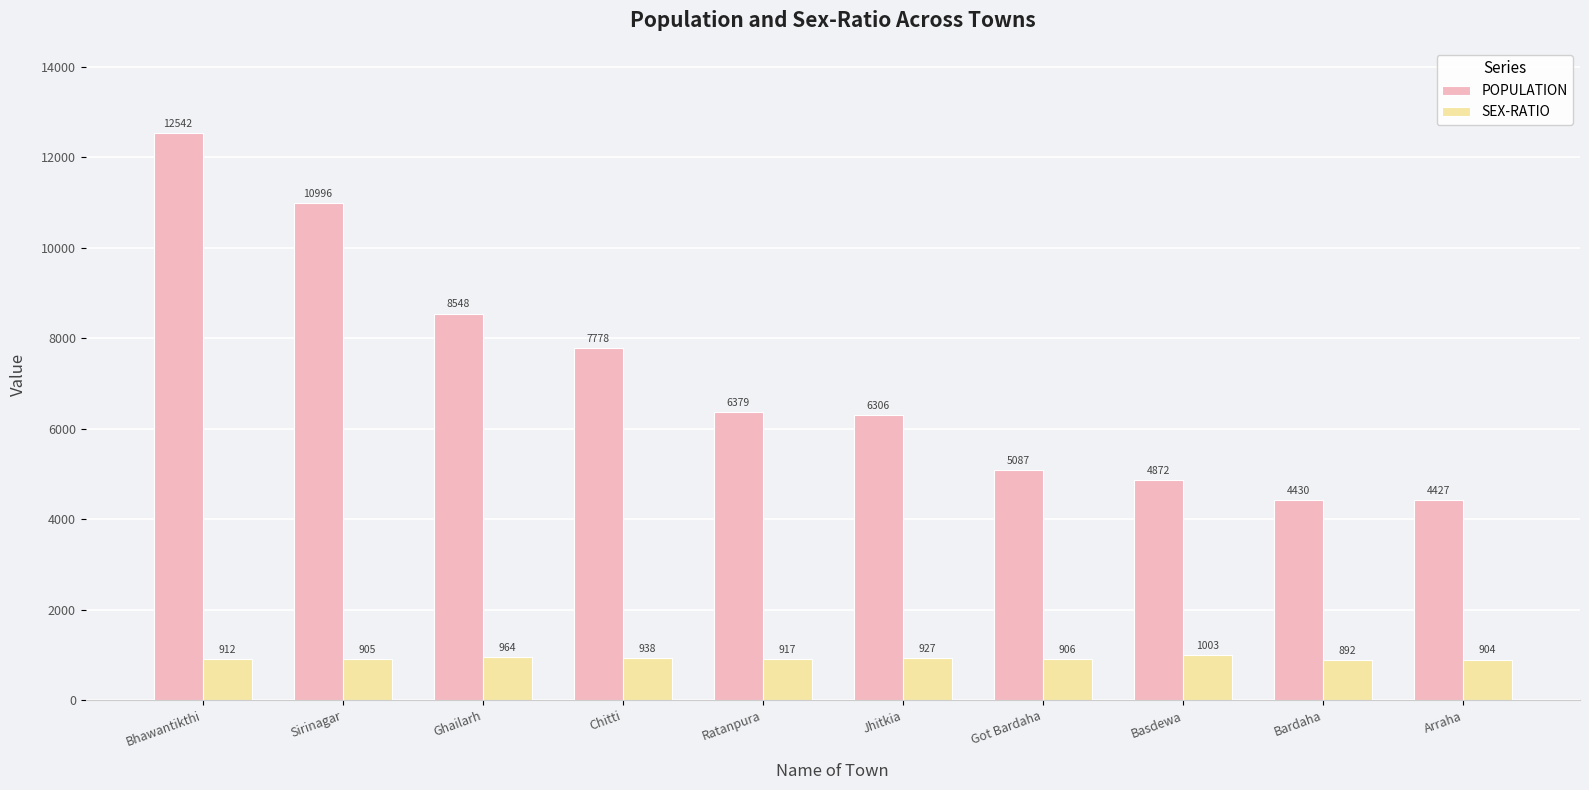

Reading left to right, extract all data points from this chart.

POPULATION: Bhawantikthi=12542	Sirinagar=10996	Ghailarh=8548	Chitti=7778	Ratanpura=6379	Jhitkia=6306	Got Bardaha=5087	Basdewa=4872	Bardaha=4430	Arraha=4427
SEX-RATIO: Bhawantikthi=912	Sirinagar=905	Ghailarh=964	Chitti=938	Ratanpura=917	Jhitkia=927	Got Bardaha=906	Basdewa=1003	Bardaha=892	Arraha=904